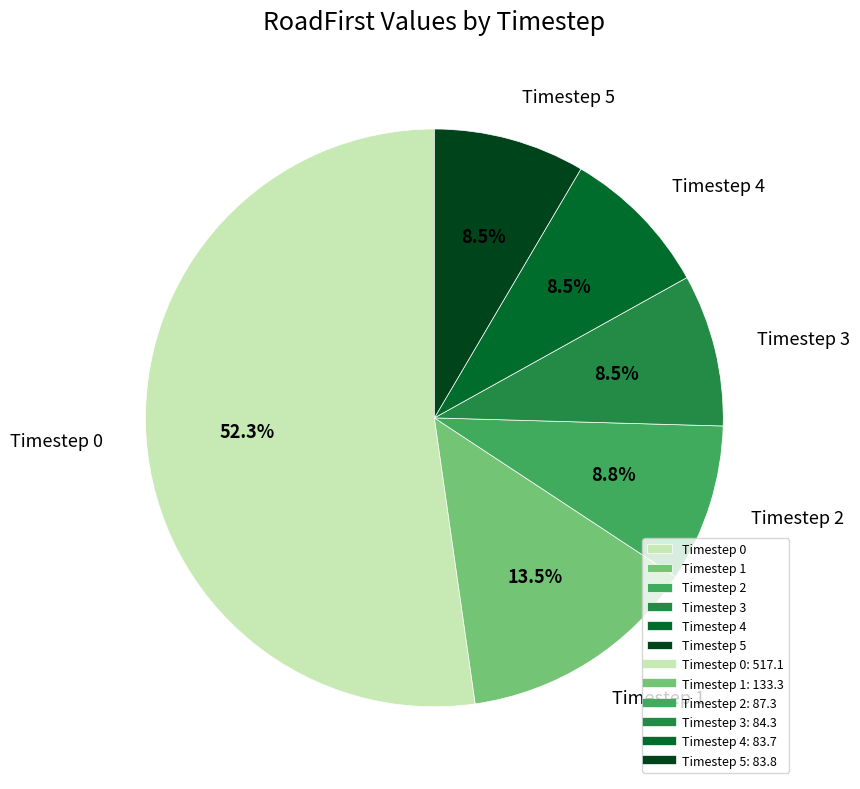

Which slice is the largest?

Timestep 0